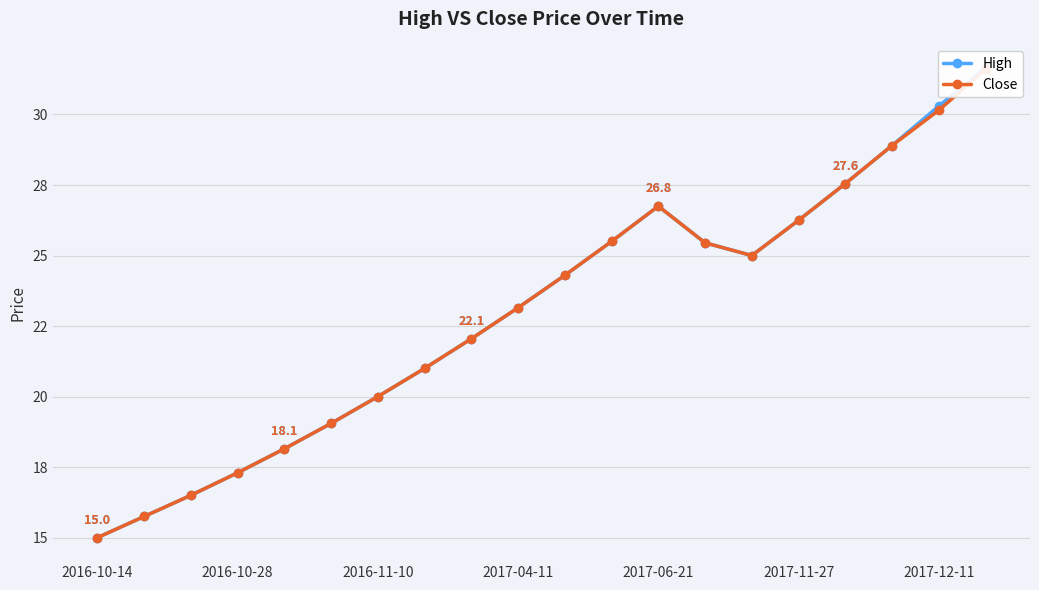

At which category does High reach its first local peak?

2017-06-21